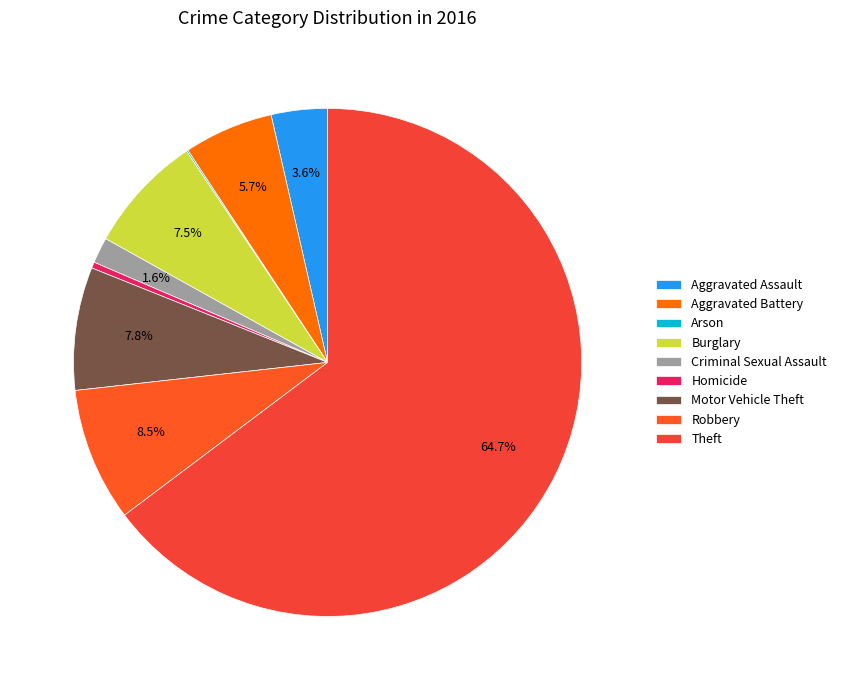

Is there a majority slice in this chart?

Yes